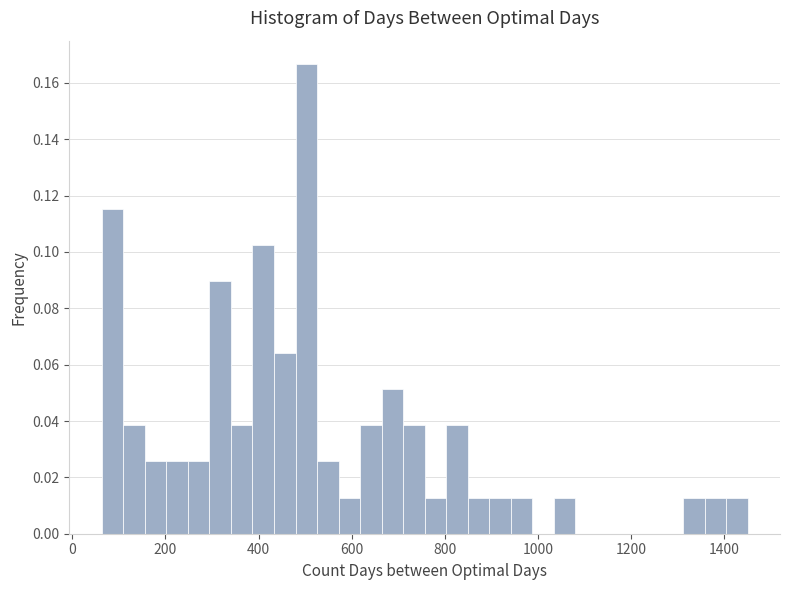

Read against the x-axis, roughly where is the centre of the tallest bar?

500